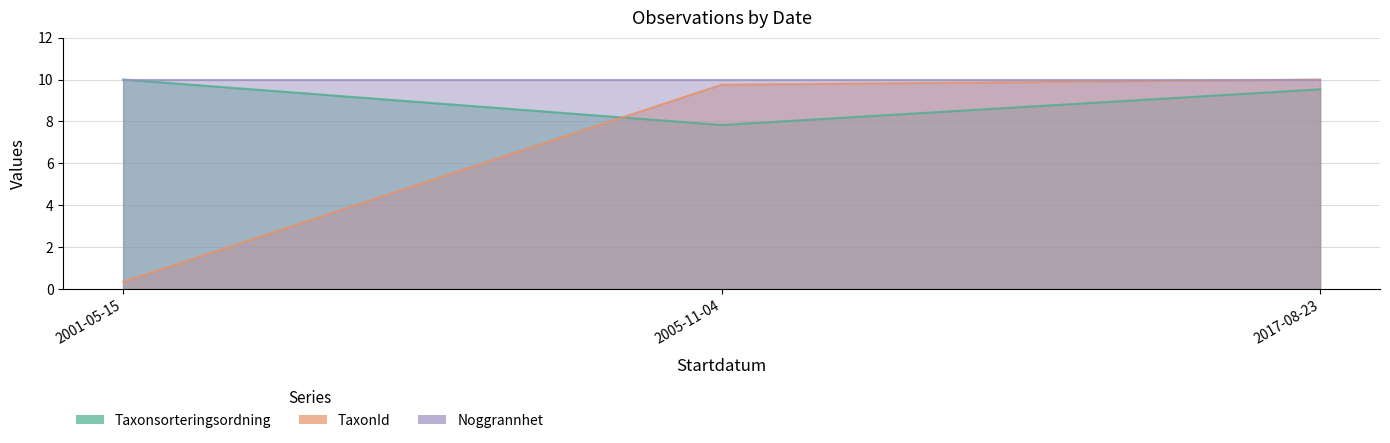

Which series has the largest total across all categories?

Taxonsorteringsordning